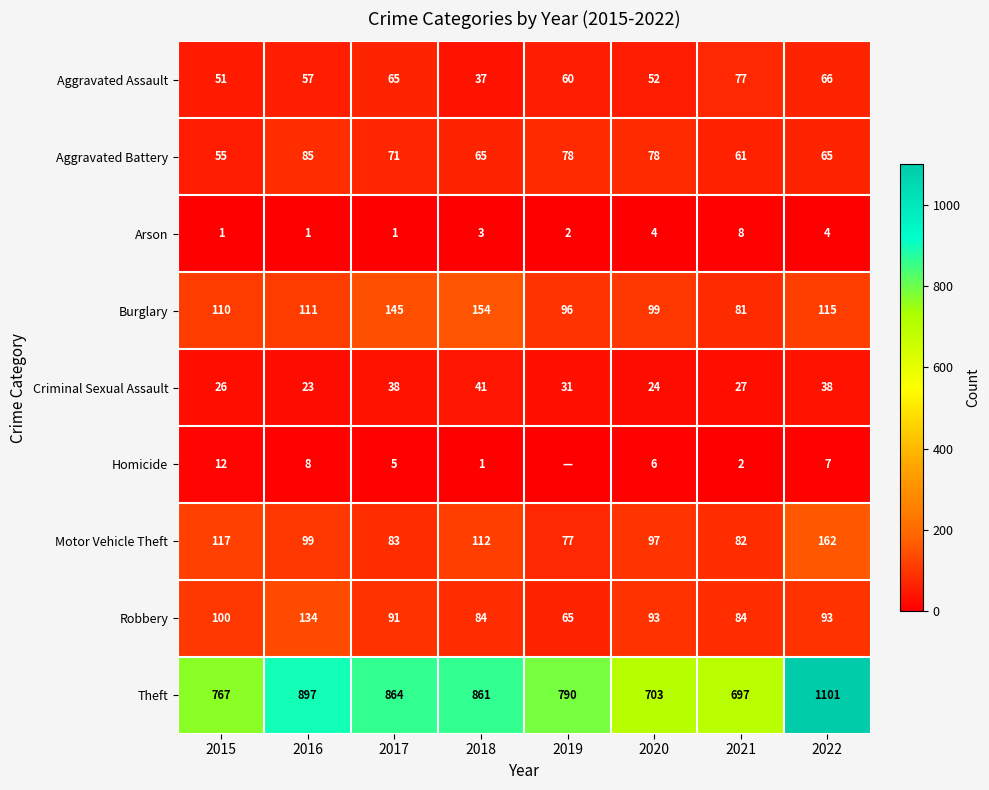

Is the value of Aggravated Assault at 2022 greater than the value of Arson at 2017?

Yes